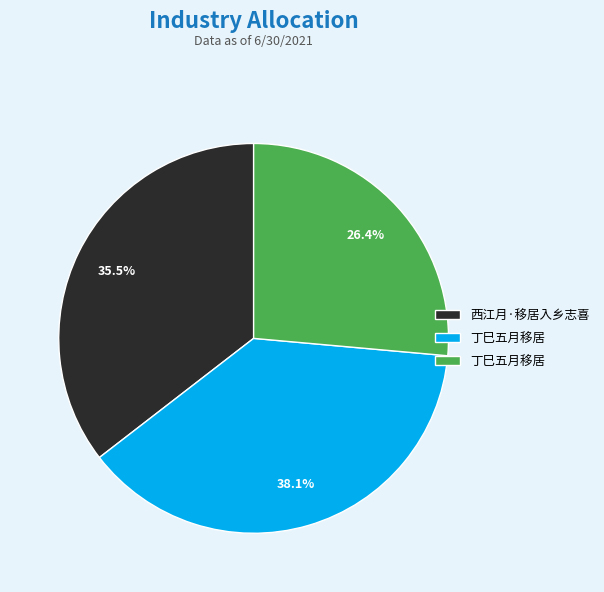

Is there a majority slice in this chart?

No